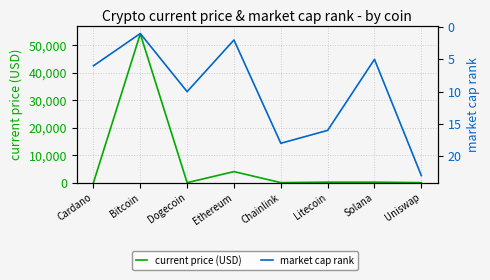

Does the chart display data point markers on the line(s)?

No